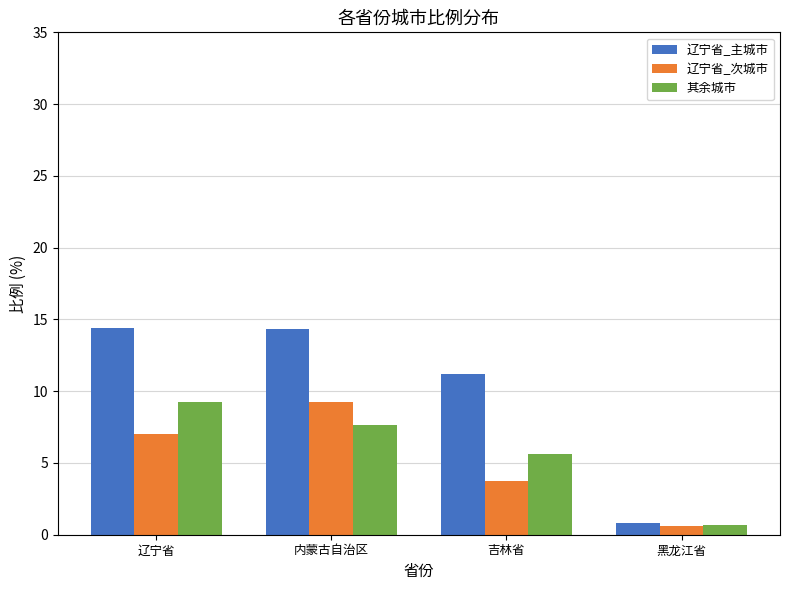

At which label does 辽宁省_次城市 reach its peak?

内蒙古自治区